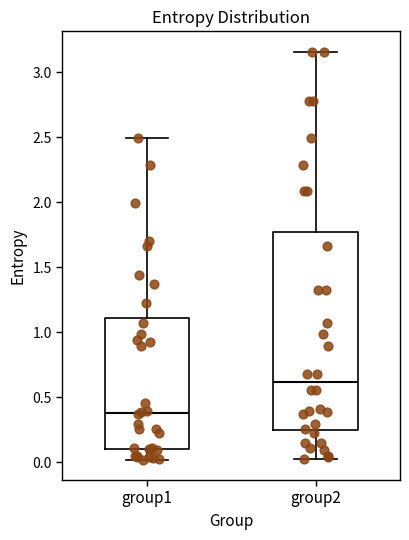

Where does the lower whisker of the box for group1 end on the y-axis? The values are not printed on the chart, so give them approximately, as read against the axis.

0.00